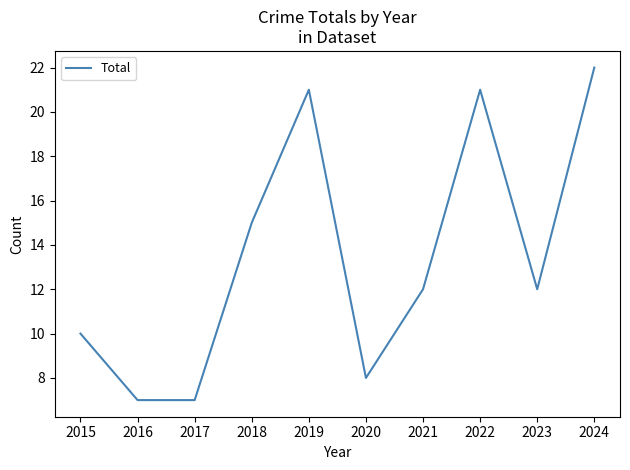

True or false: the data has more than 2 interior local peaks.

False